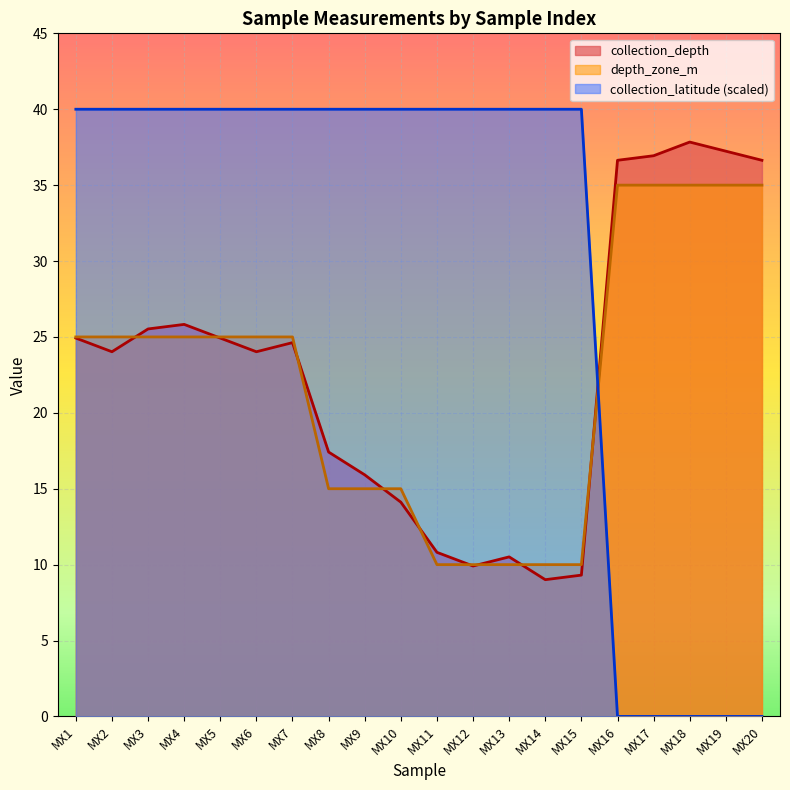

Read the collection_depth value at MX17.

36.9